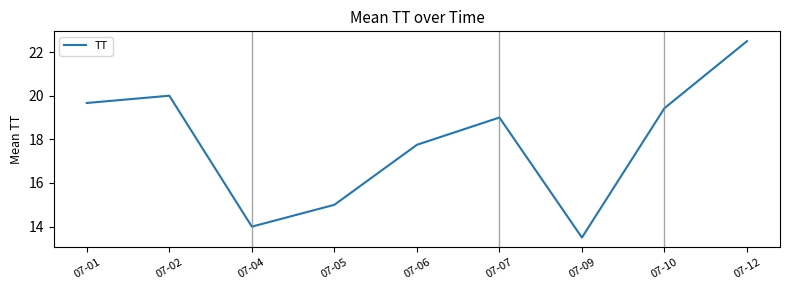

The chart shows a value of 20.0 at 07-02. True or false?

True